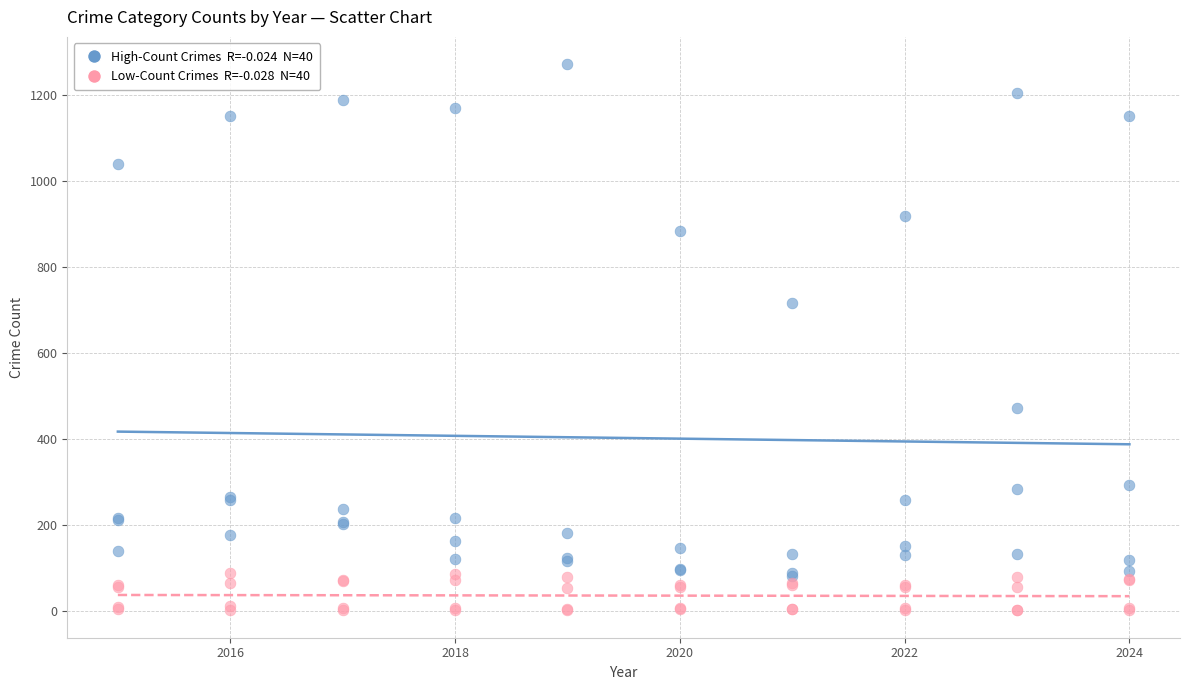

Across all series, what Y value is closest to 637?

716